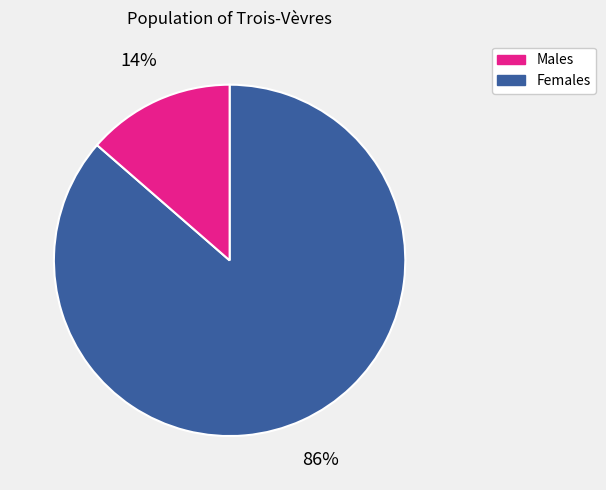

Is there a majority slice in this chart?

Yes